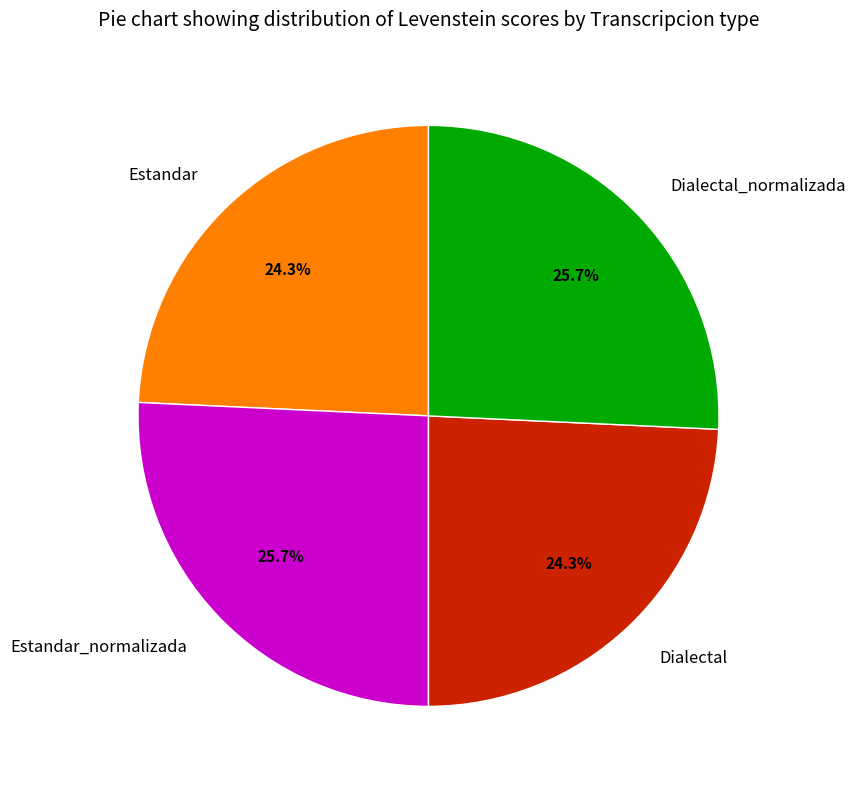

Is there a majority slice in this chart?

No